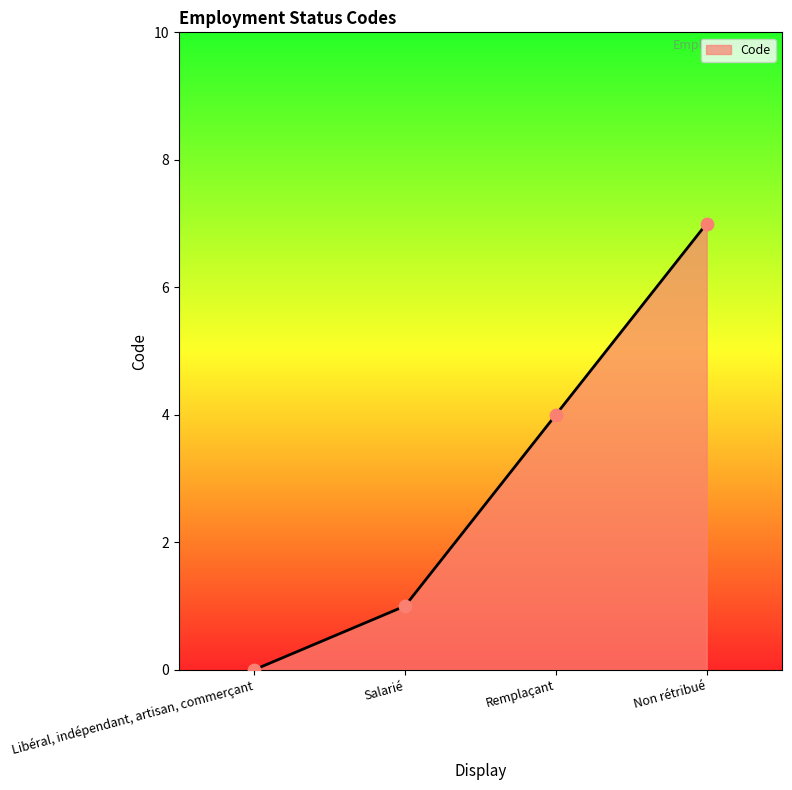

Between Libéral, indépendant, artisan, commerçant and Non rétribué, which is larger?

Non rétribué